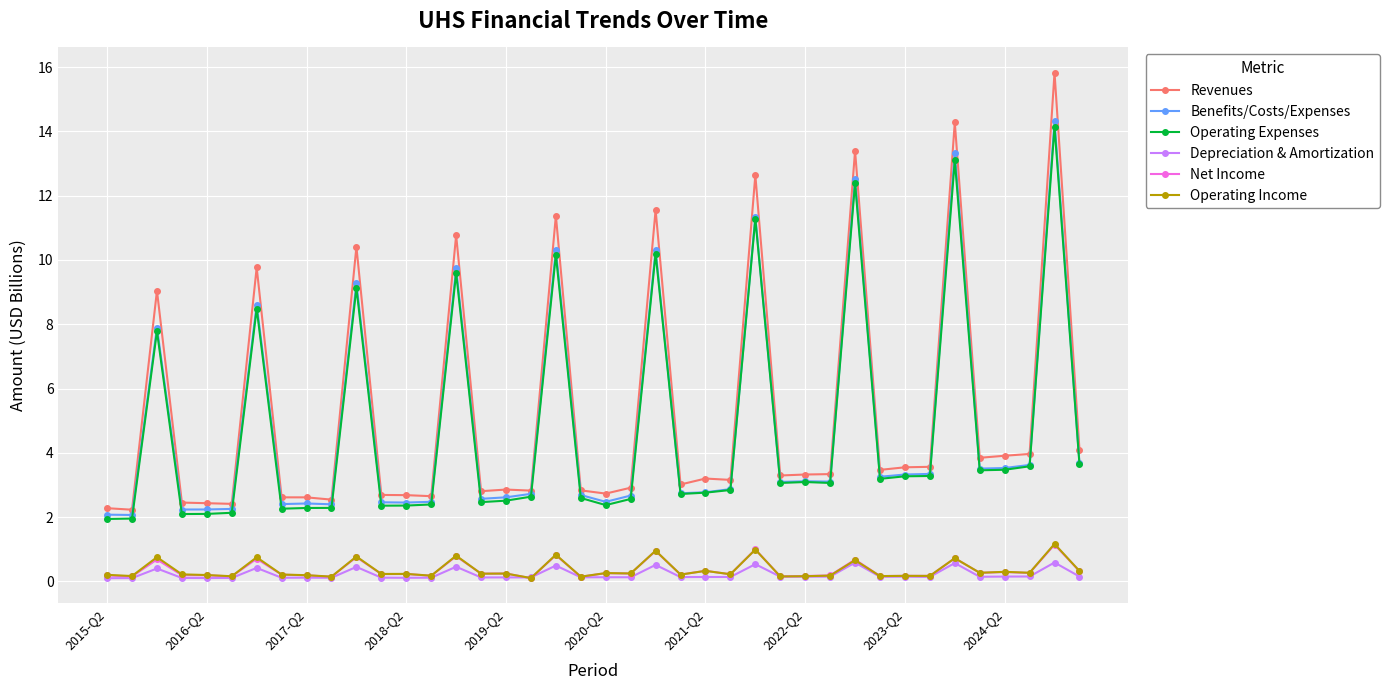

True or false: Net Income and Revenues cross at least once.

False